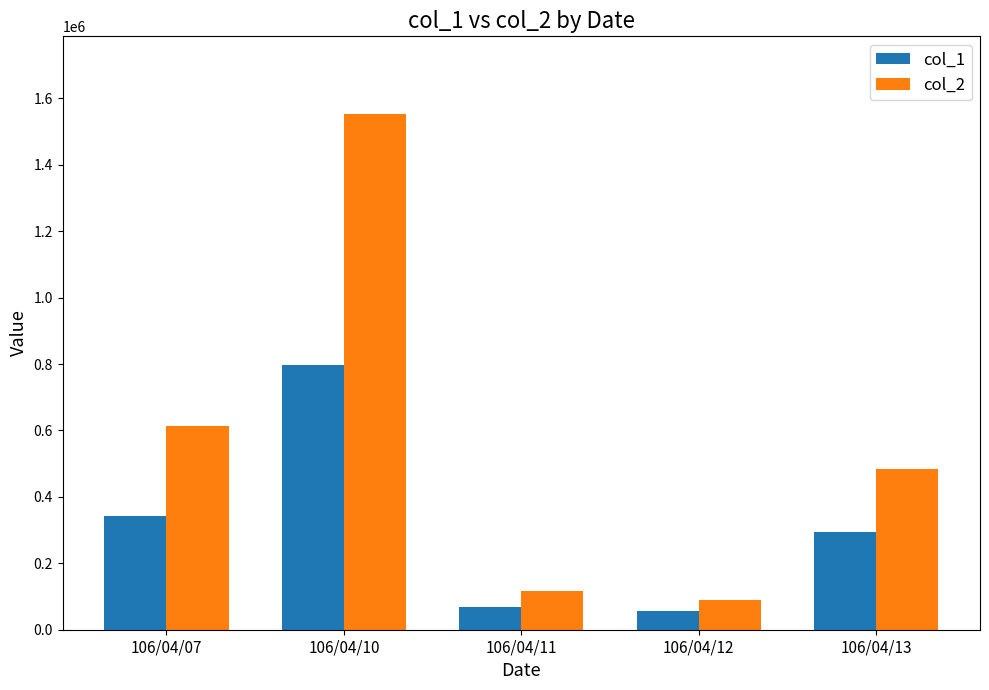

Reading right to left, list all the values displayed in this chart.

col_1: 106/04/13=294000	106/04/12=55000	106/04/11=68000	106/04/10=797000	106/04/07=341000
col_2: 106/04/13=484760	106/04/12=90750	106/04/11=116920	106/04/10=1553790	106/04/07=614320